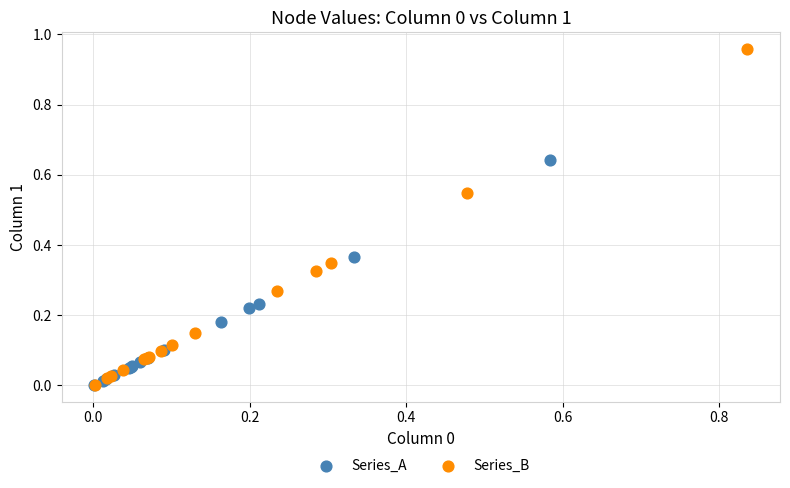

Which series has the widest spread of Y values?

Series_B